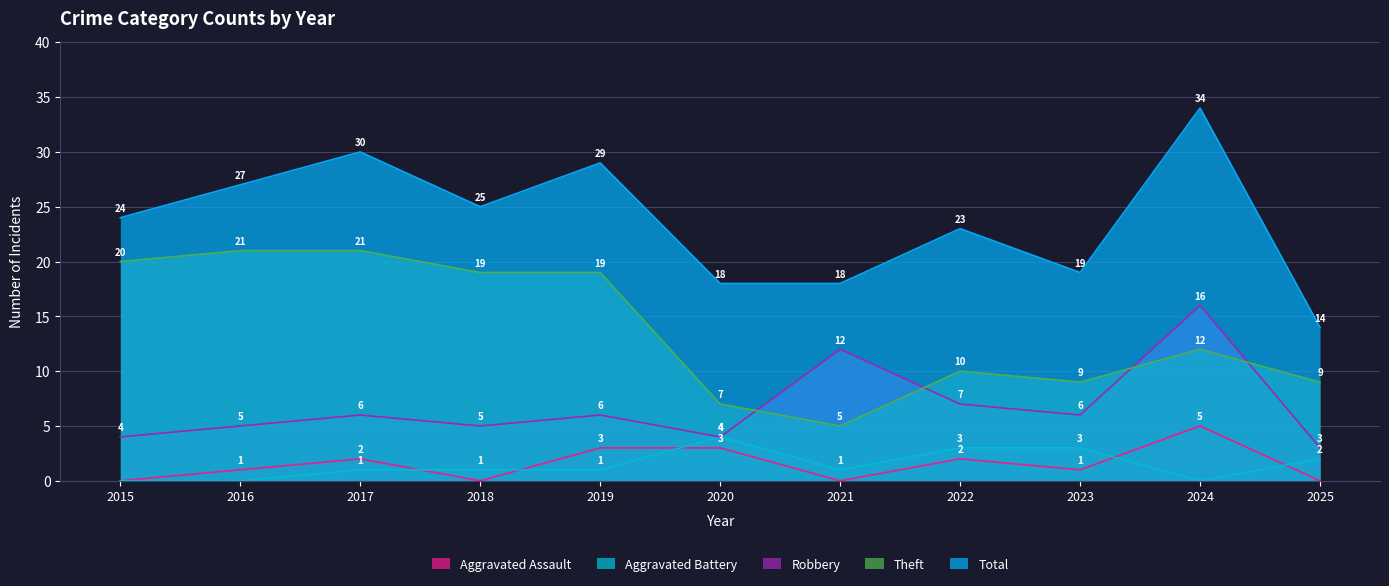

How many interior local peaks does the Total series have?

4